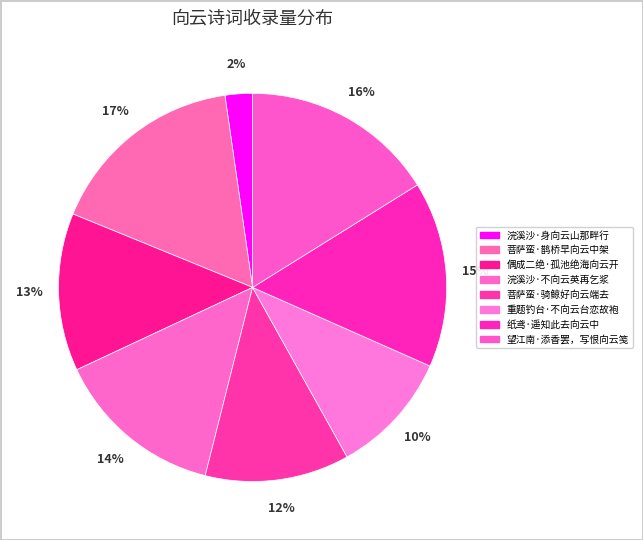

The 菩萨蛮·骑鲸好向云端去 slice represents 1% of the pie. True or false?

False